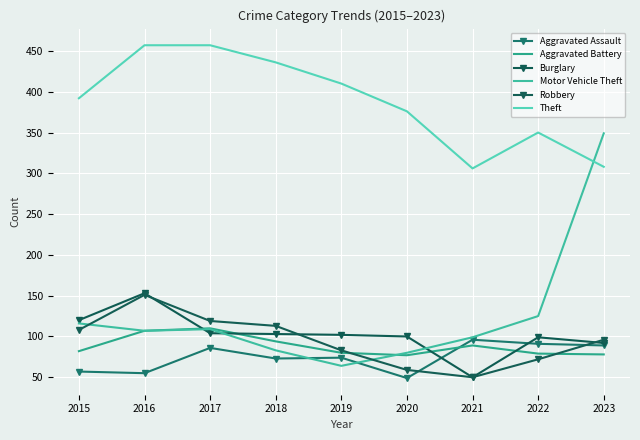

Reading left to right, what are all the values shown in this chart?

Aggravated Assault: 57	55	86	73	74	49	96	91	89
Aggravated Battery: 82	107	110	94	80	77	89	79	78
Burglary: 120	153	104	103	102	100	50	99	92
Motor Vehicle Theft: 116	107	109	83	64	80	99	125	349
Robbery: 108	151	119	113	83	59	50	72	96
Theft: 392	457	457	436	410	376	306	350	308